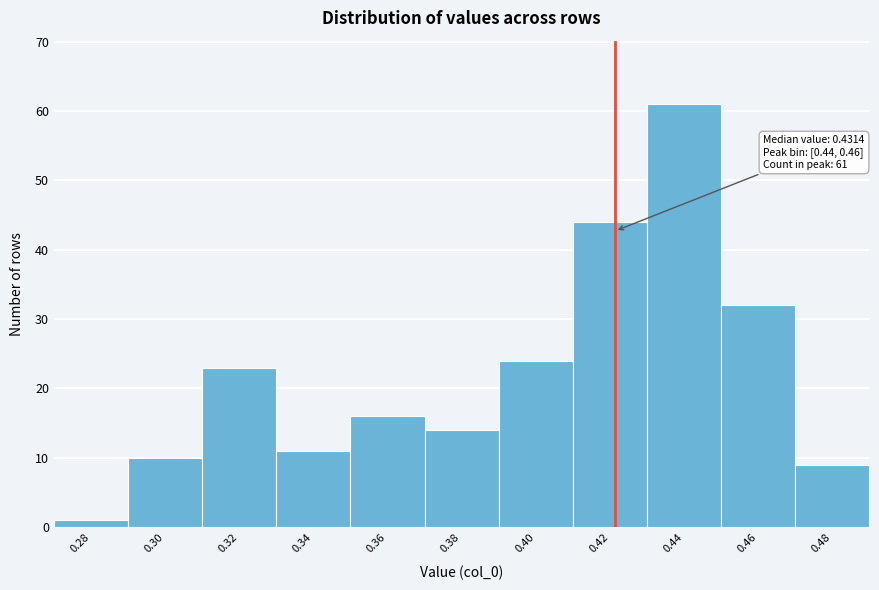

Reading left to right, what are all the values shown in this chart?

0.28=1	0.30=10	0.32=23	0.34=11	0.36=16	0.38=14	0.40=24	0.42=44	0.44=61	0.46=32	0.48=9